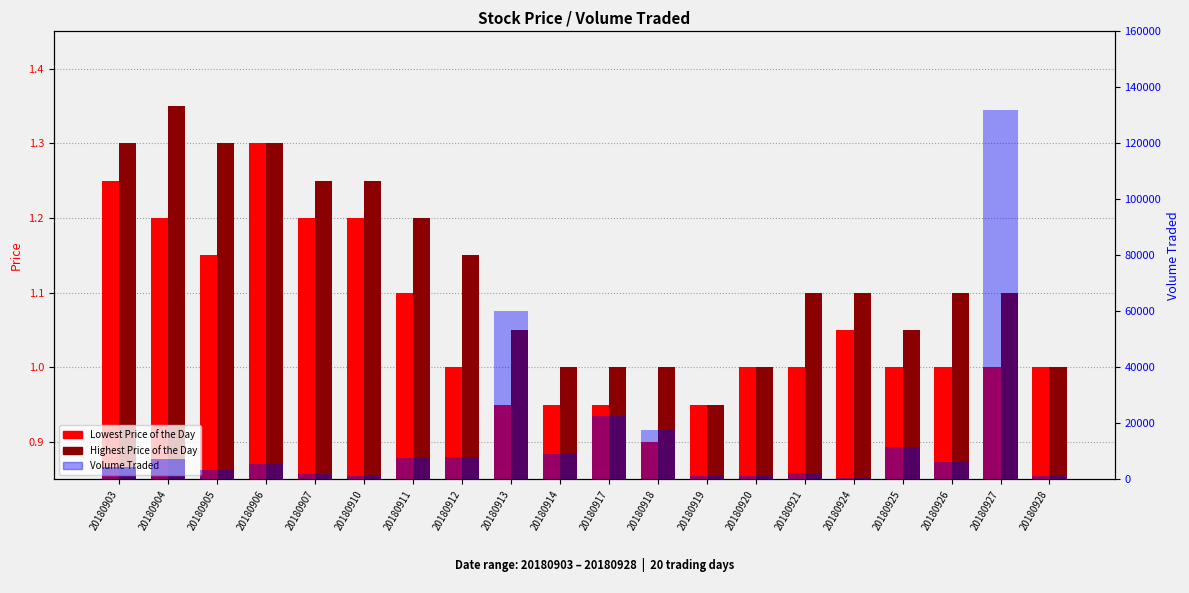

Reading right to left, list all the values displayed in this chart.

Lowest Price of the Day: 20180928=1.0	20180927=1.0	20180926=1.0	20180925=1.0	20180924=1.1	20180921=1.0	20180920=1.0	20180919=0.9	20180918=0.9	20180917=0.9	20180914=0.9	20180913=0.9	20180912=1.0	20180911=1.1	20180910=1.2	20180907=1.2	20180906=1.3	20180905=1.1	20180904=1.2	20180903=1.2
Highest Price of the Day: 20180928=1.0	20180927=1.1	20180926=1.1	20180925=1.1	20180924=1.1	20180921=1.1	20180920=1.0	20180919=0.9	20180918=1.0	20180917=1.0	20180914=1.0	20180913=1.1	20180912=1.1	20180911=1.2	20180910=1.2	20180907=1.2	20180906=1.3	20180905=1.3	20180904=1.4	20180903=1.3
Volume Traded: 20180928=1100.0	20180927=131900.0	20180926=6100.0	20180925=11600.0	20180924=400.0	20180921=2200.0	20180920=1100.0	20180919=1300.0	20180918=17500.0	20180917=22700.0	20180914=8900.0	20180913=60200.0	20180912=8100.0	20180911=7700.0	20180910=1300.0	20180907=2000.0	20180906=5500.0	20180905=3200.0	20180904=7300.0	20180903=4300.0